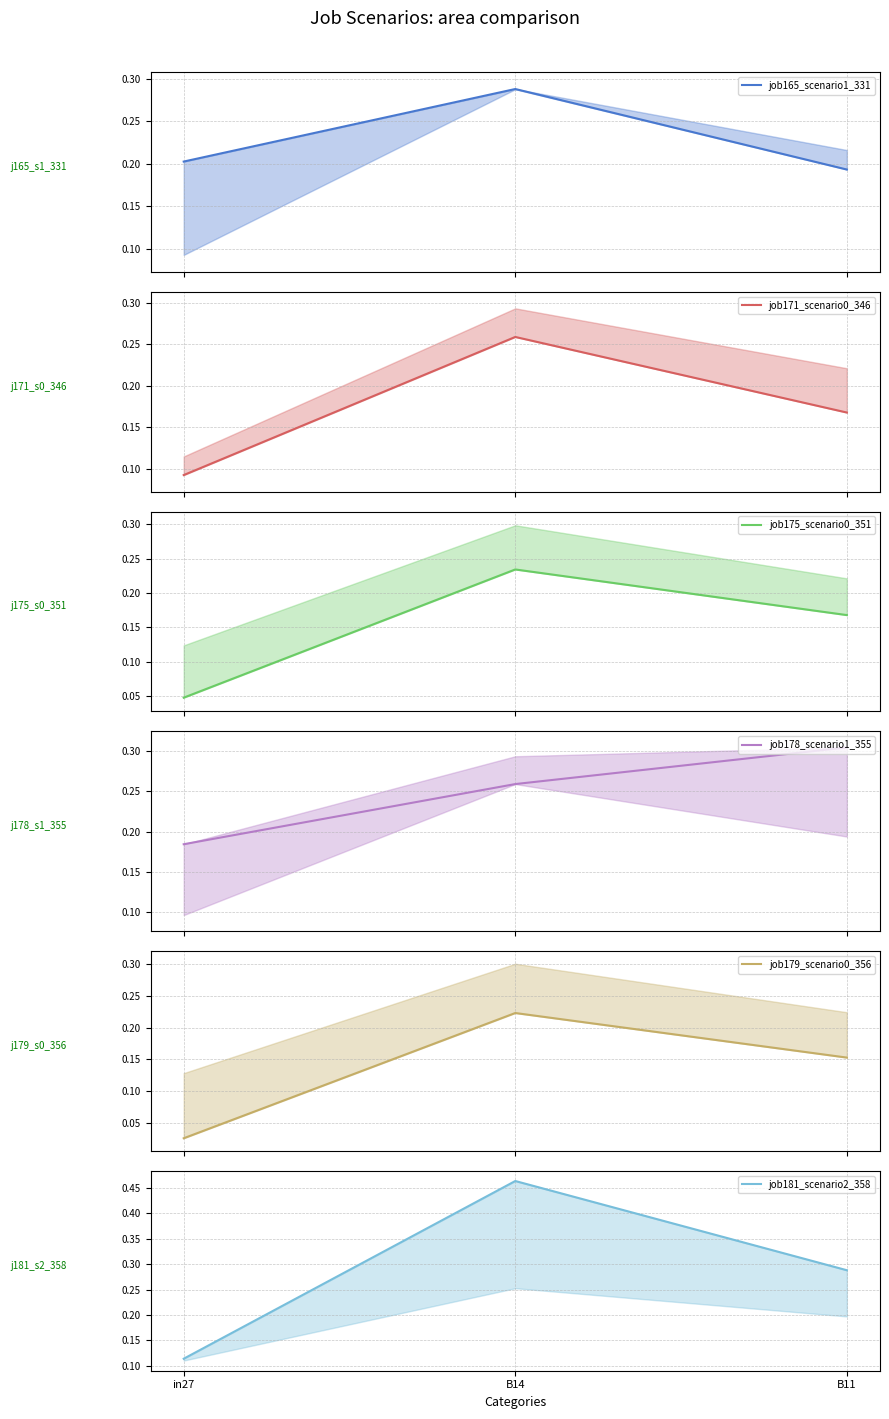

What is the sum of all job181_scenario2_358 values?

0.9